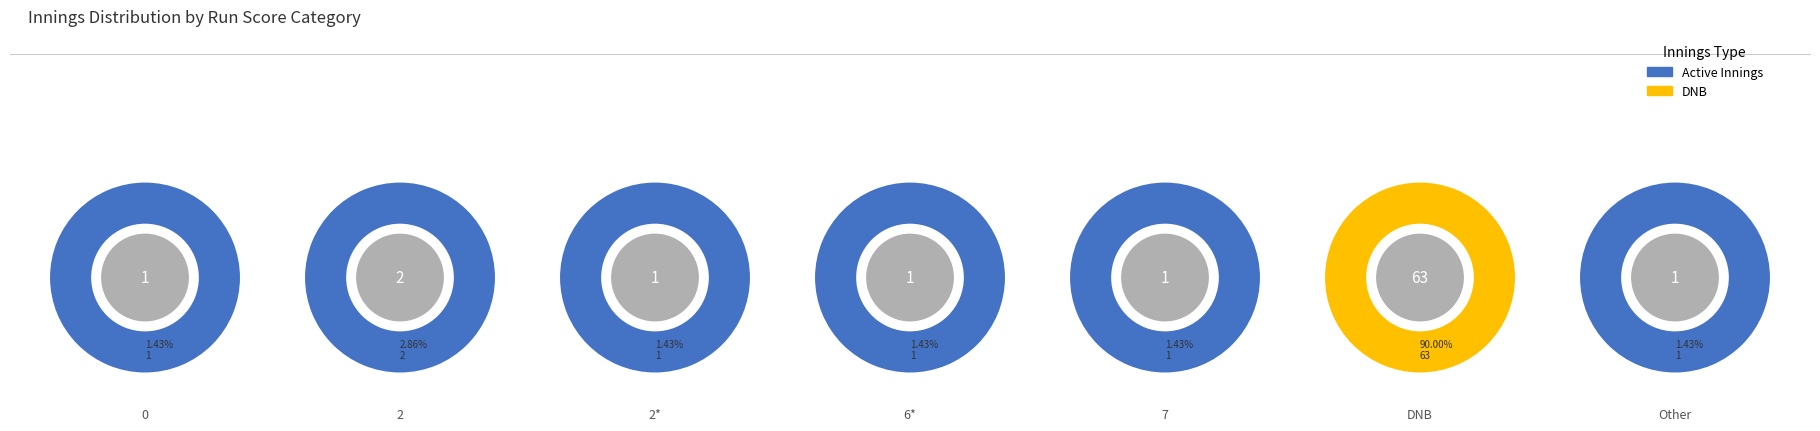

To the nearest percent, what is the difference between the largest and smallest slice percentages?

89%